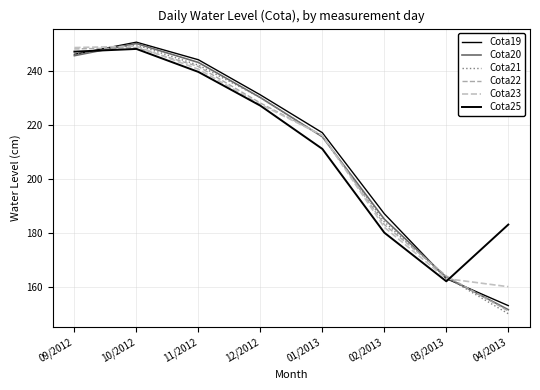

How many lines are shown in the chart?

6